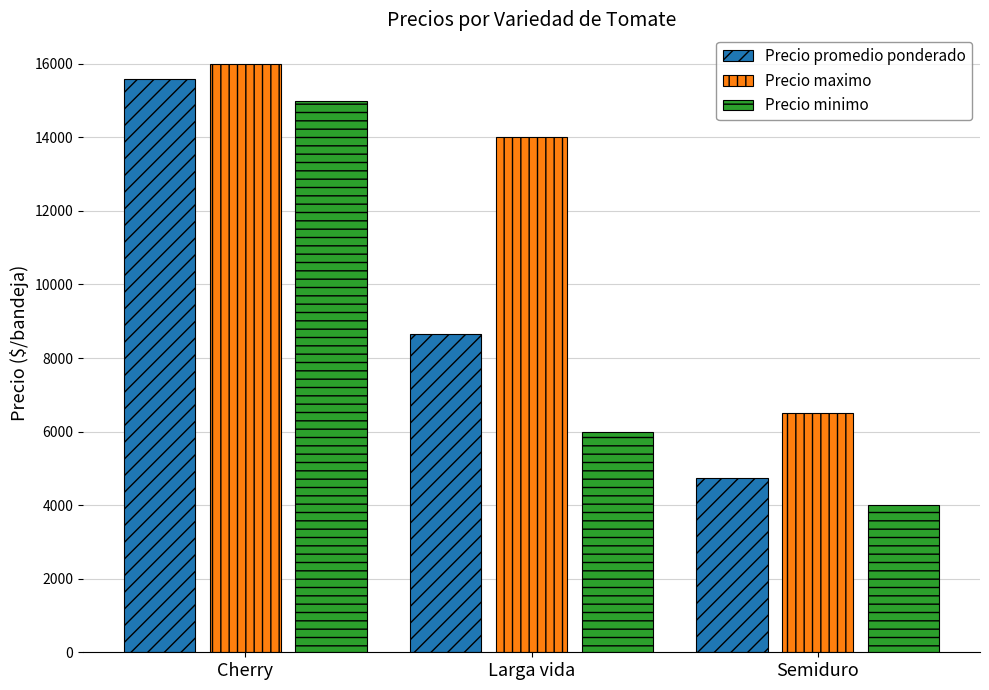

What is the average value of the Precio maximo series?

12167